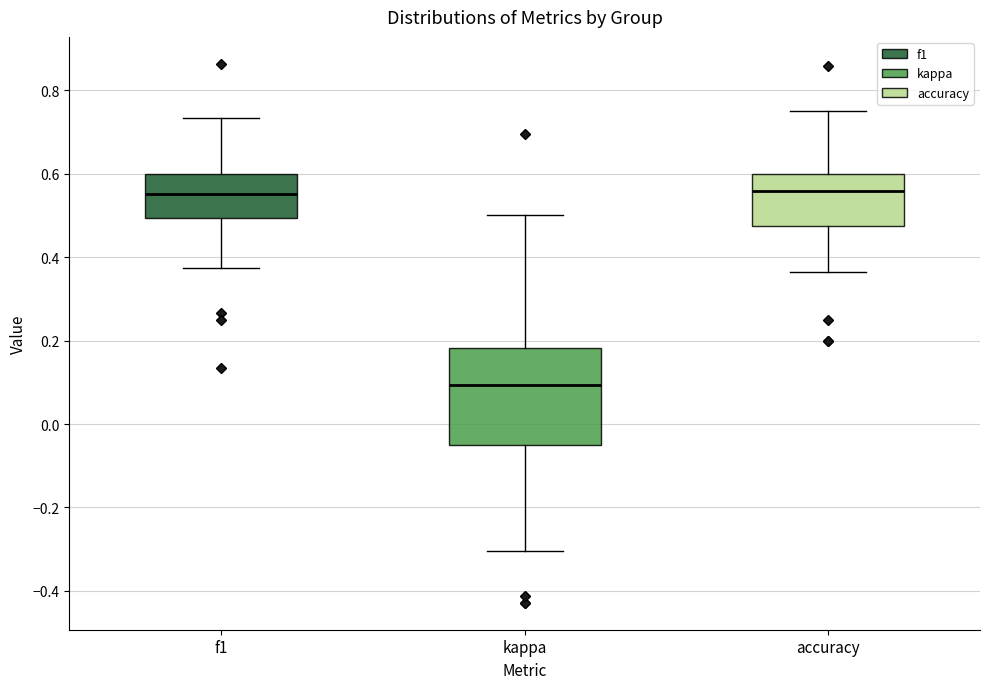

Where does the median line of the box for kappa sit on the y-axis? The values are not printed on the chart, so give them approximately, as read against the axis.

0.10